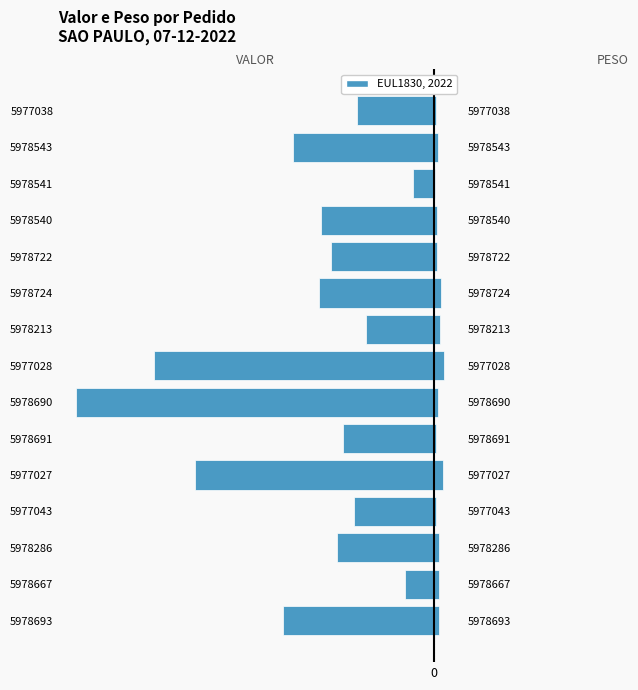

What is the difference between the highest and lowest values at 5978543?

40.3